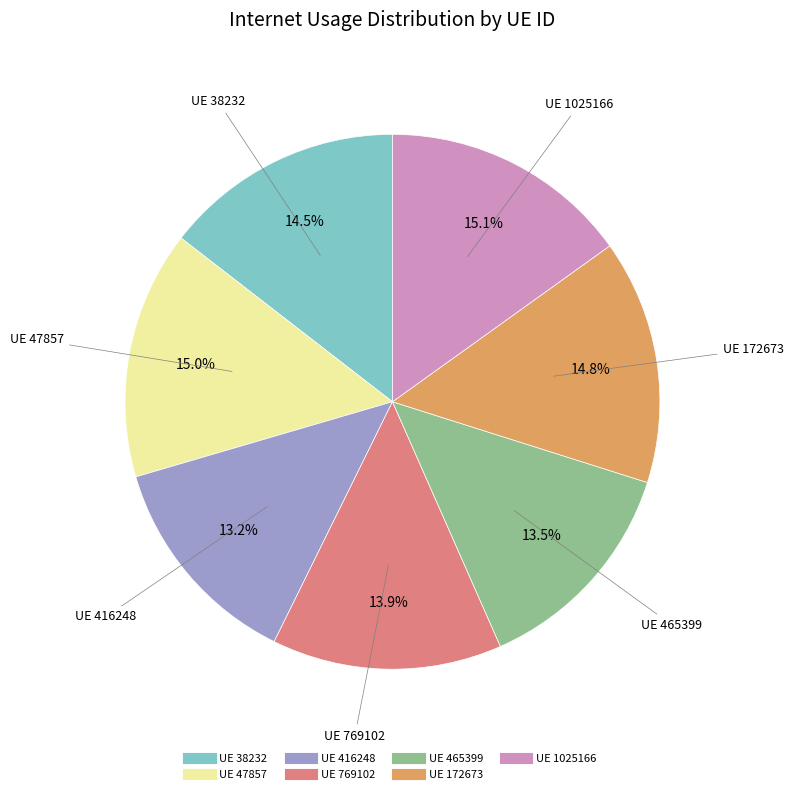

Does any single category account for the majority?

No